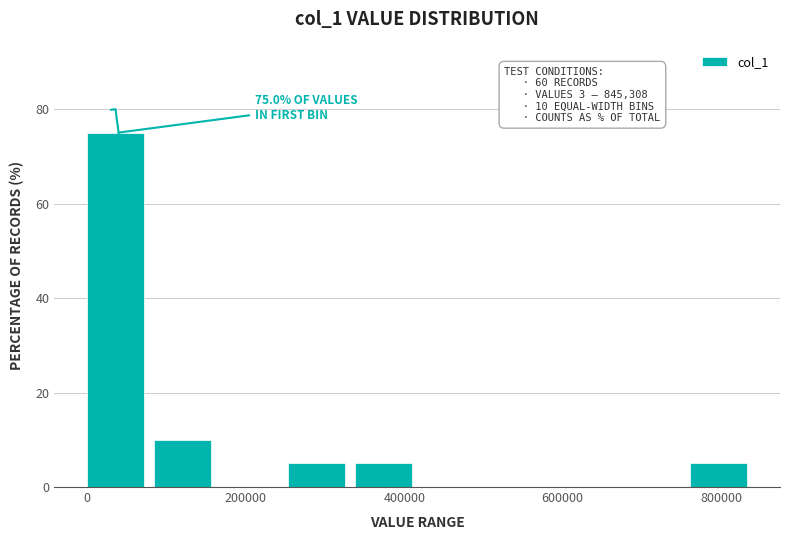

Over which range of the x-axis is the bar tallest?

0 to 80000